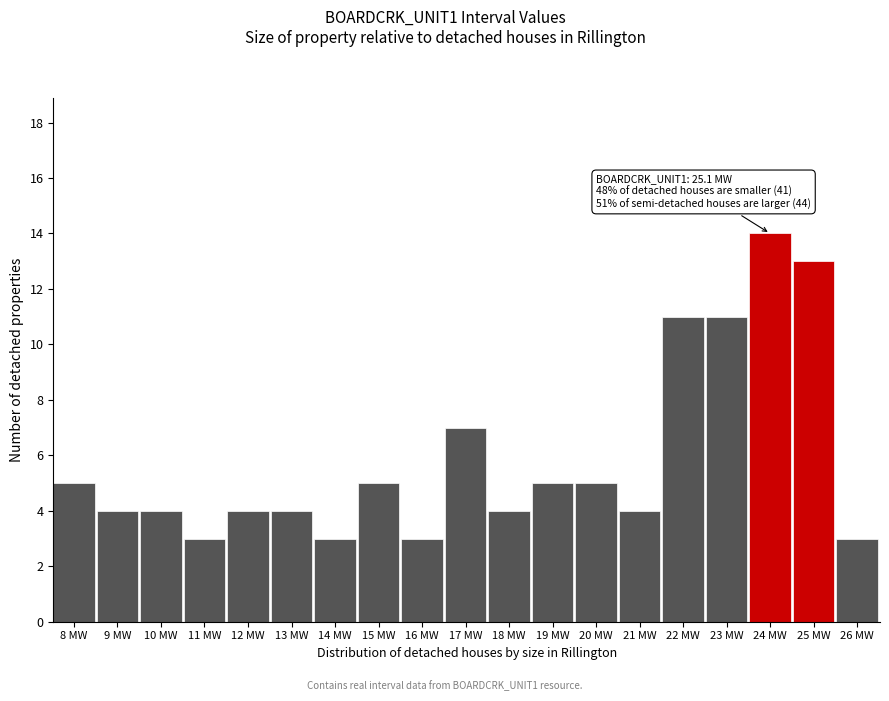

Reading left to right, what are all the values shown in this chart?

5	4	4	3	4	4	3	5	3	7	4	5	5	4	11	11	14	13	3